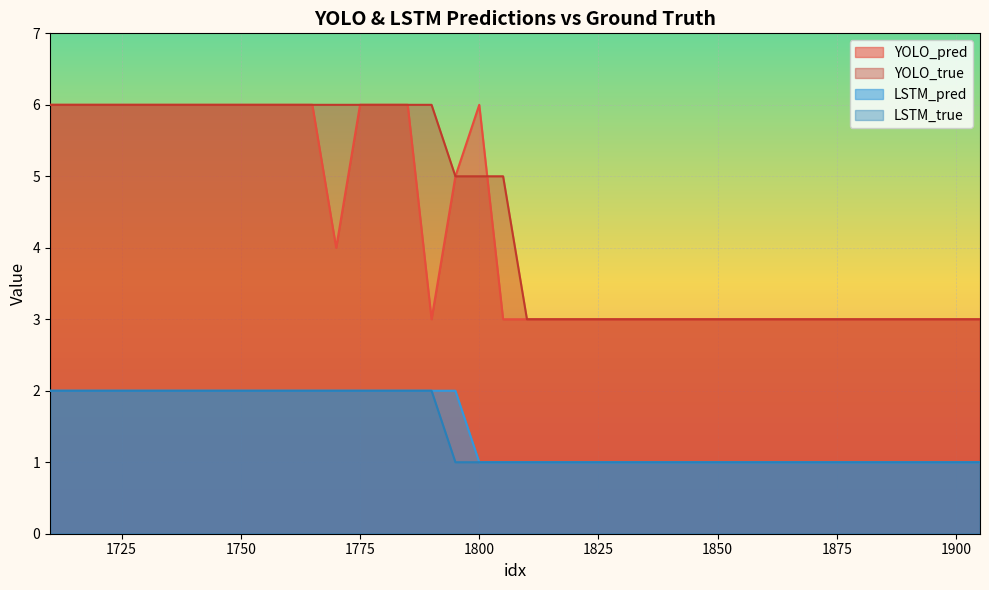

True or false: LSTM_pred and YOLO_pred intersect in this chart.

False